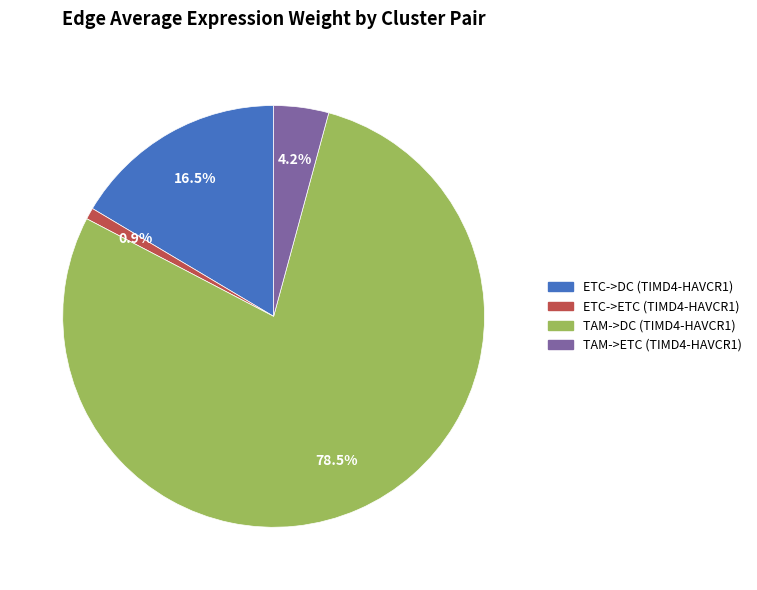

What portion of the pie excludes ETC->DC (TIMD4-HAVCR1)?

83.5%